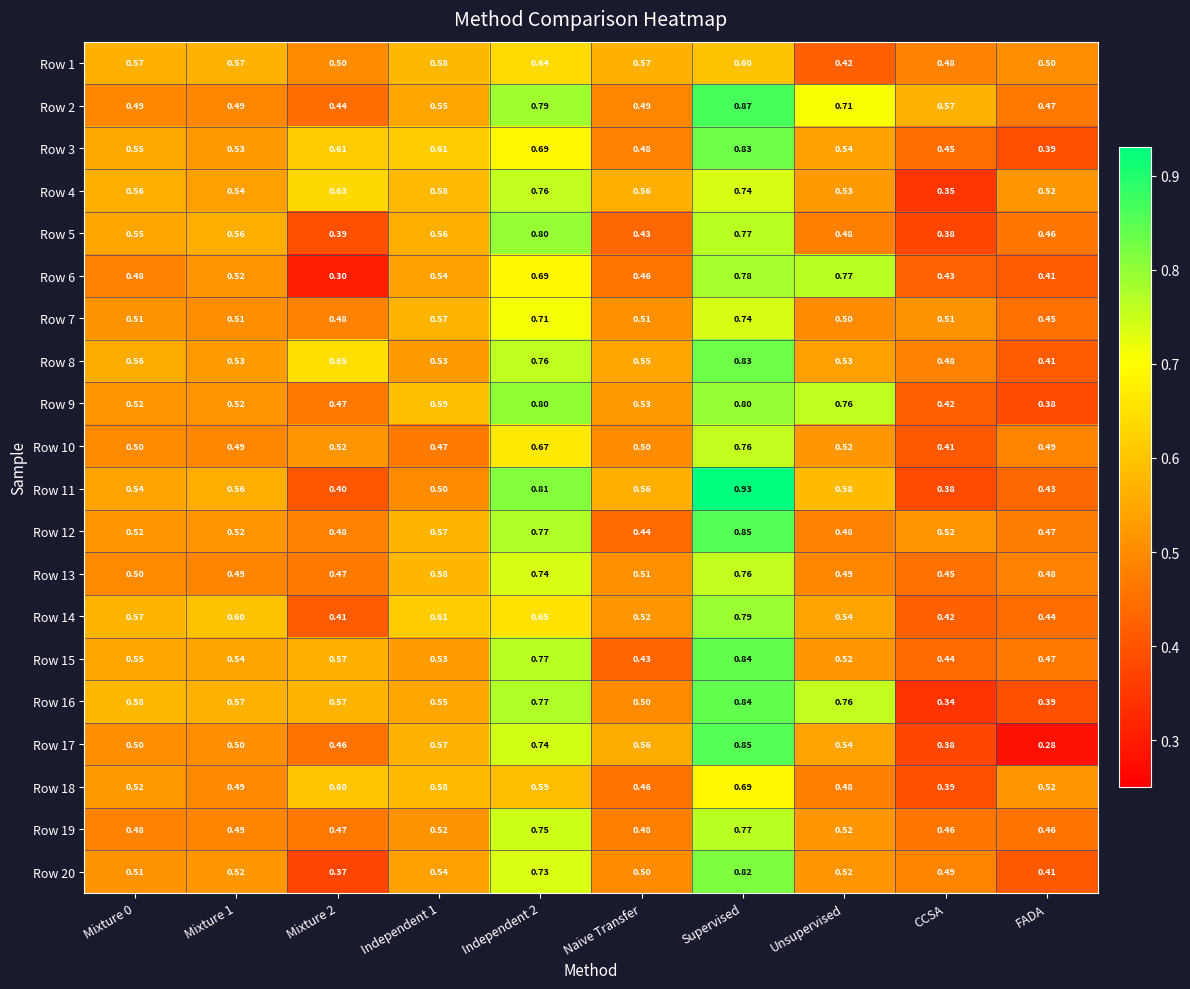

Count the number of categories in the chart.

10